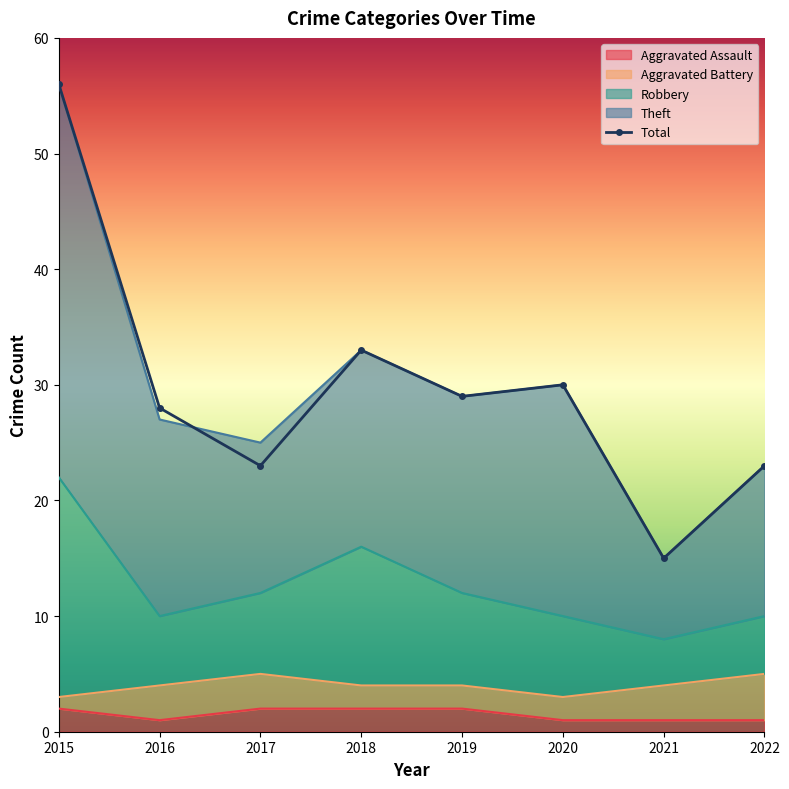

Is it true that Robbery equals 14 at 2021?

False